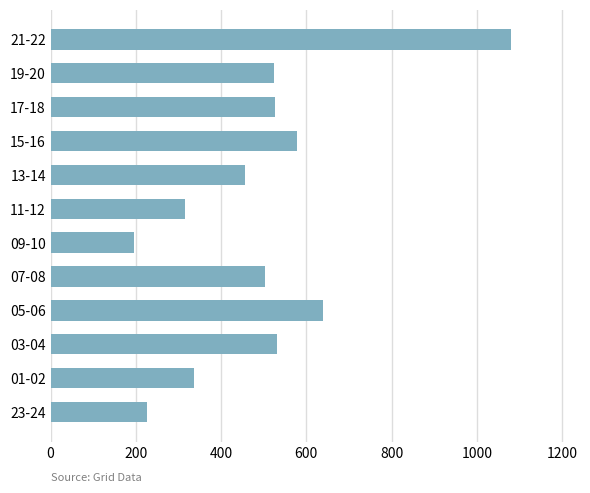

What value does the data have at 19-20?

524